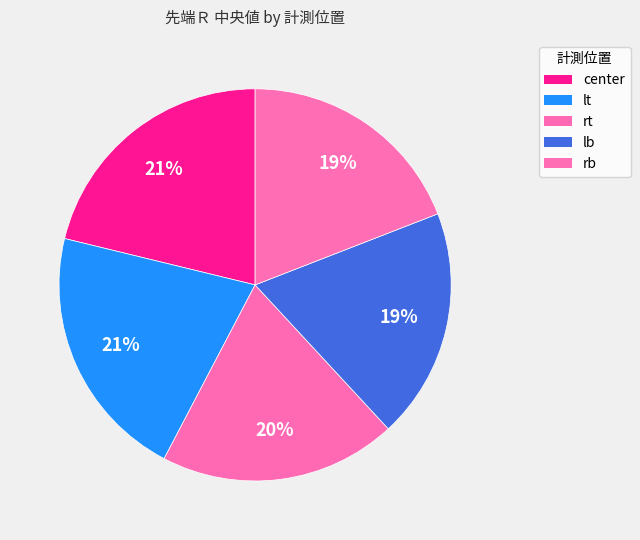

Count the number of slices in the pie.

5